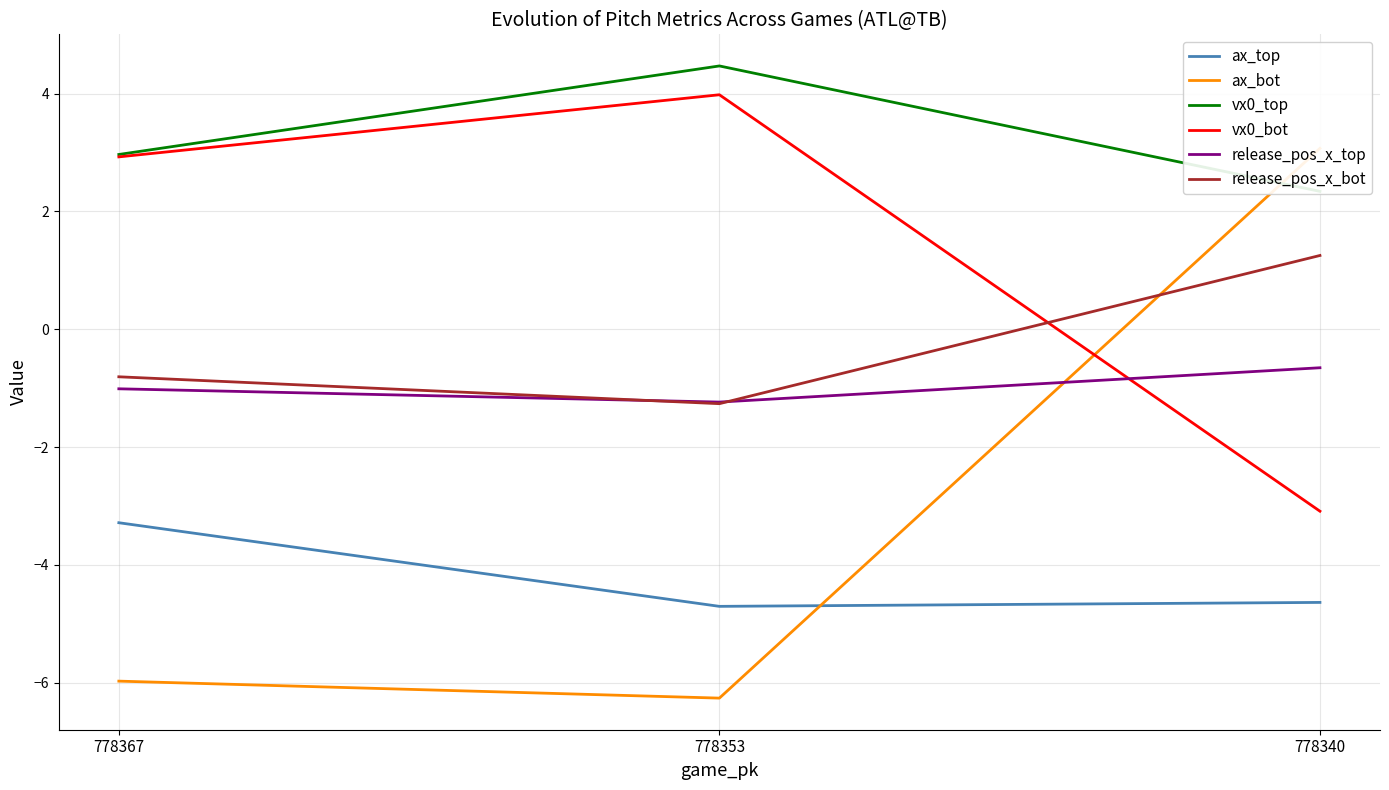

True or false: ax_bot has a value of -6.3 at 778353.

True